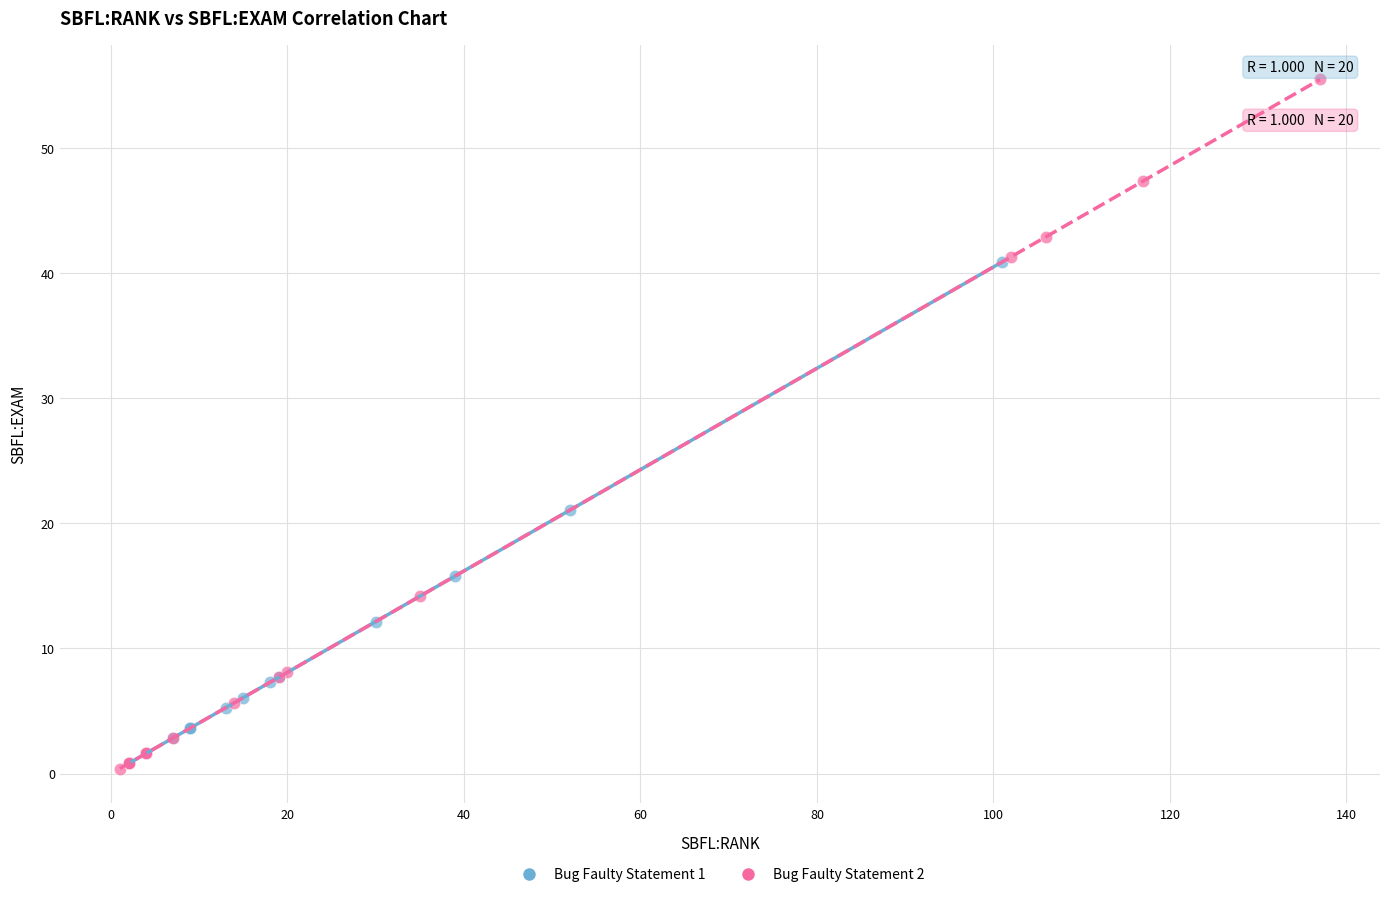

Which series has the largest Y range (max minus min)?

Bug Faulty Statement 2